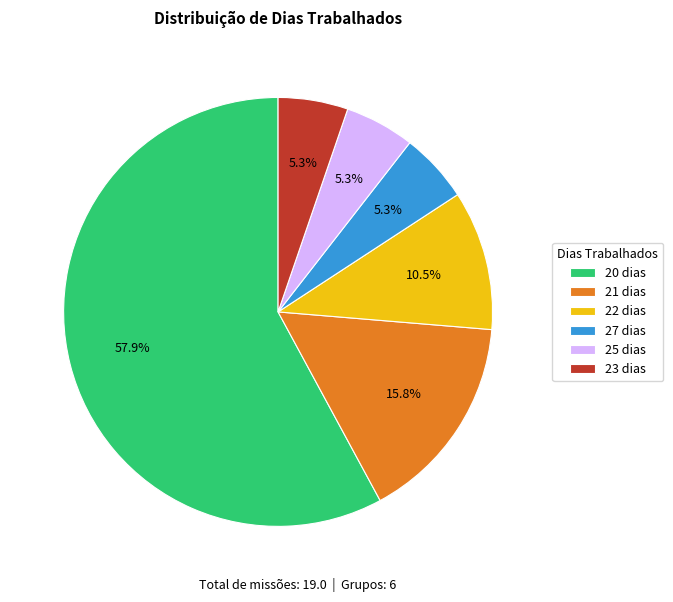

To the nearest percent, what is the average slice percentage?

17%